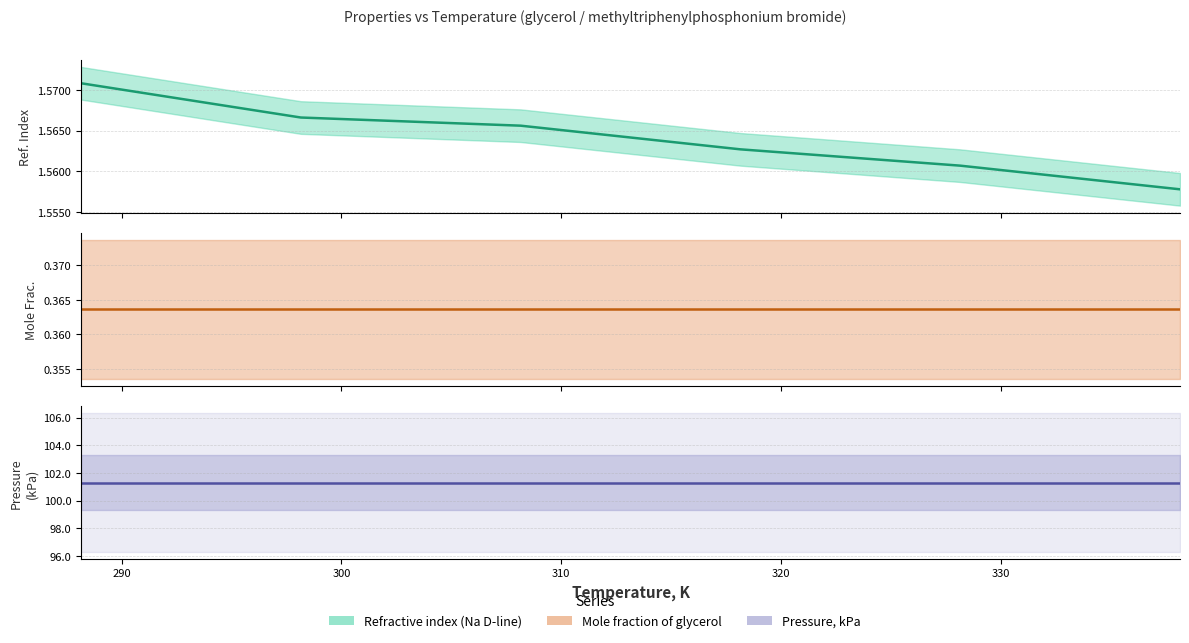

What value does the Refractive index (Na D-line) series have at 290?

1.6